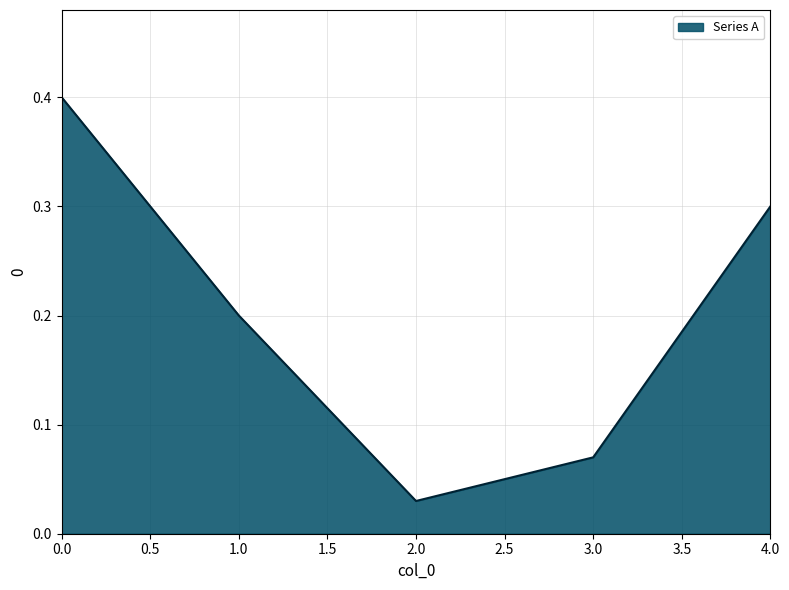

What is the change in value from 0.0 to 3.0?

-0.3